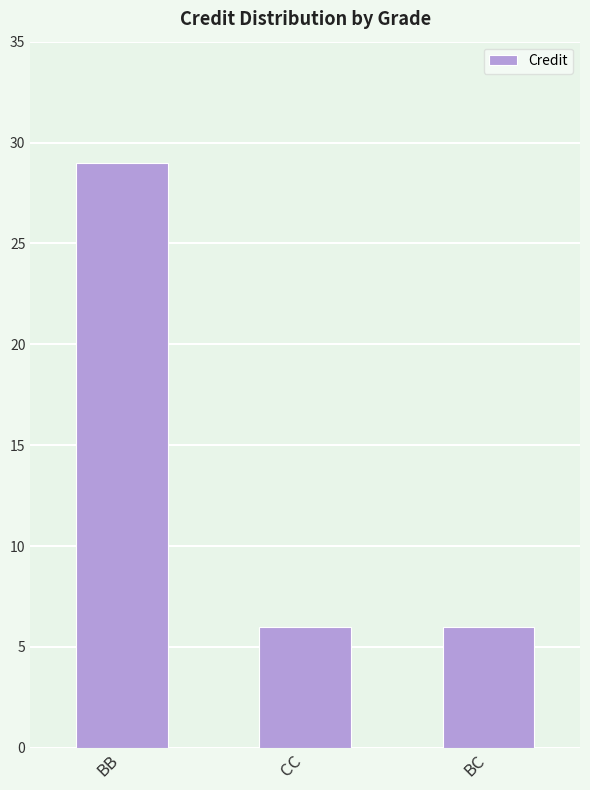

Reading right to left, what are all the values shown in this chart?

6	6	29